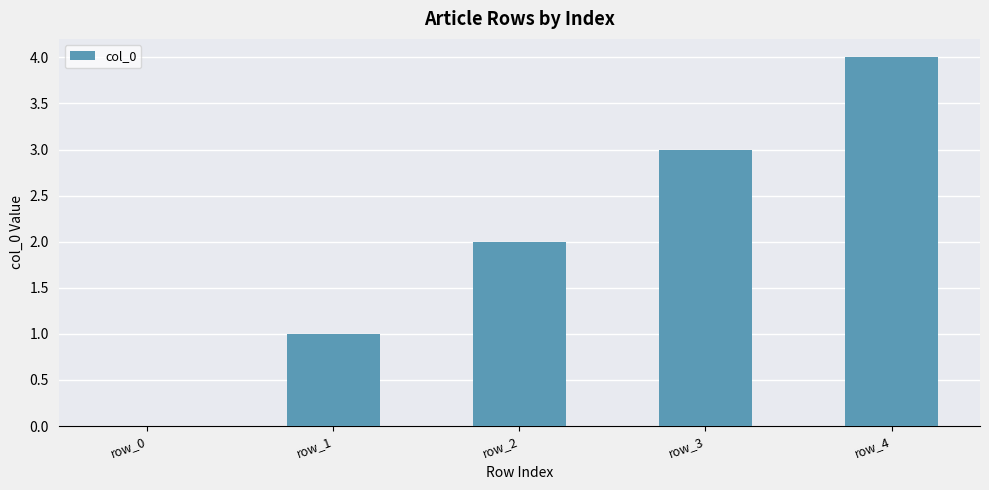

The value at row_2 is 2. True or false?

True